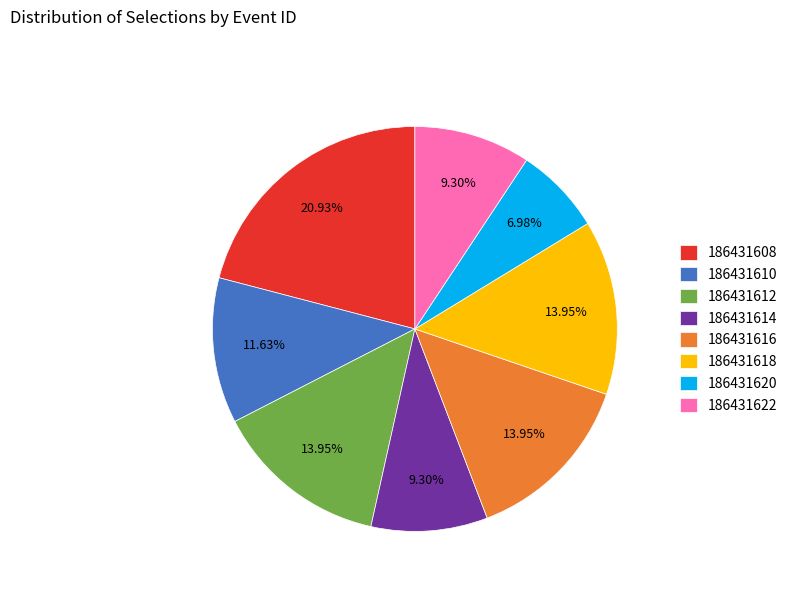

The 186431612 slice represents 26% of the pie. True or false?

False